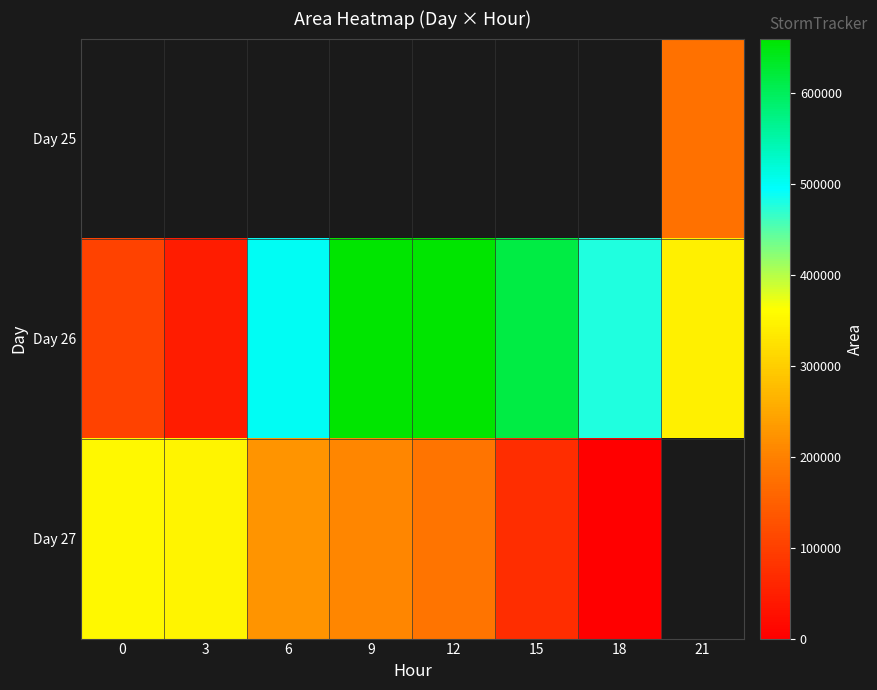

Count the number of categories in the chart.

8